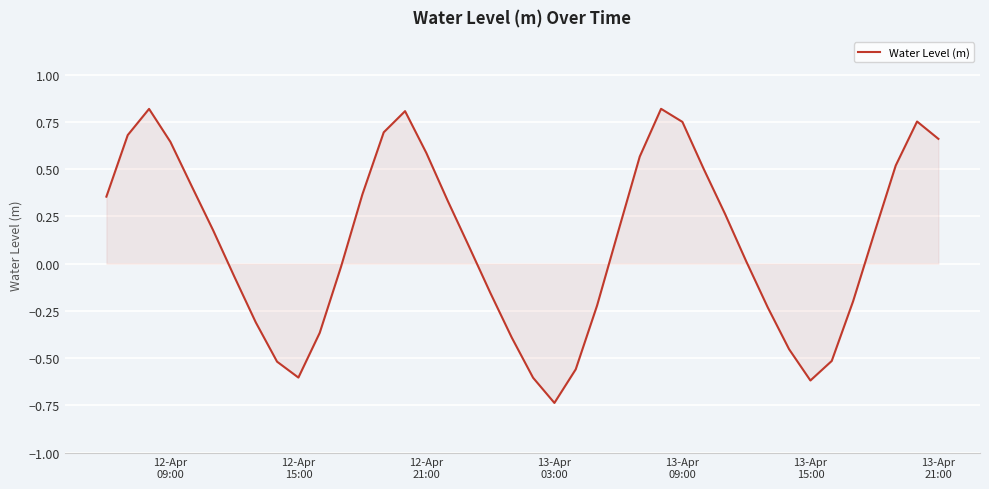

What is the difference between the maximum and minimum values?

1.6